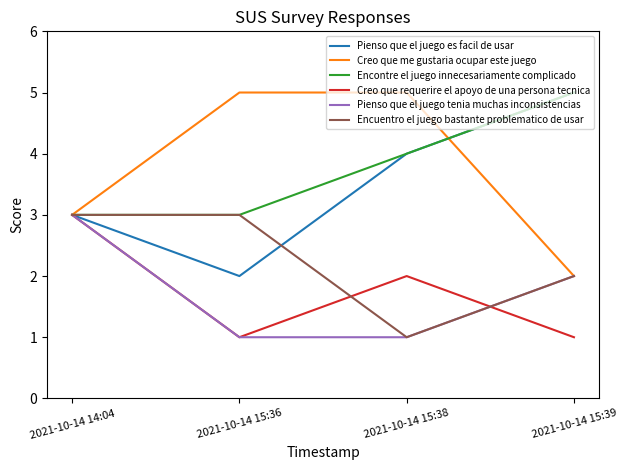

Reading right to left, extract all data points from this chart.

Pienso que el juego es facil de usar: 2021-10-14 15:39=5	2021-10-14 15:38=4	2021-10-14 15:36=2	2021-10-14 14:04=3
Creo que me gustaria ocupar este juego: 2021-10-14 15:39=2	2021-10-14 15:38=5	2021-10-14 15:36=5	2021-10-14 14:04=3
Encontre el juego innecesariamente complicado: 2021-10-14 15:39=5	2021-10-14 15:38=4	2021-10-14 15:36=3	2021-10-14 14:04=3
Creo que requerire el apoyo de una persona tecnica: 2021-10-14 15:39=1	2021-10-14 15:38=2	2021-10-14 15:36=1	2021-10-14 14:04=3
Pienso que el juego tenia muchas inconsistencias: 2021-10-14 15:39=2	2021-10-14 15:38=1	2021-10-14 15:36=1	2021-10-14 14:04=3
Encuentro el juego bastante problematico de usar: 2021-10-14 15:39=2	2021-10-14 15:38=1	2021-10-14 15:36=3	2021-10-14 14:04=3